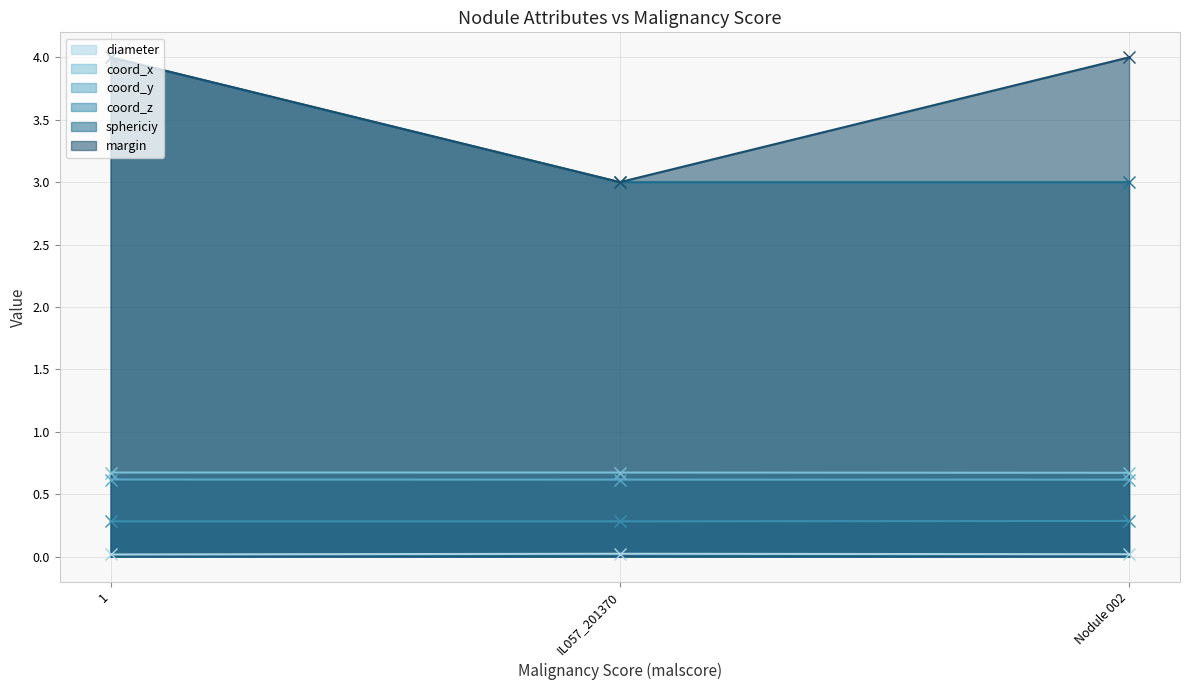

What position from the left is IL057_201370?

2